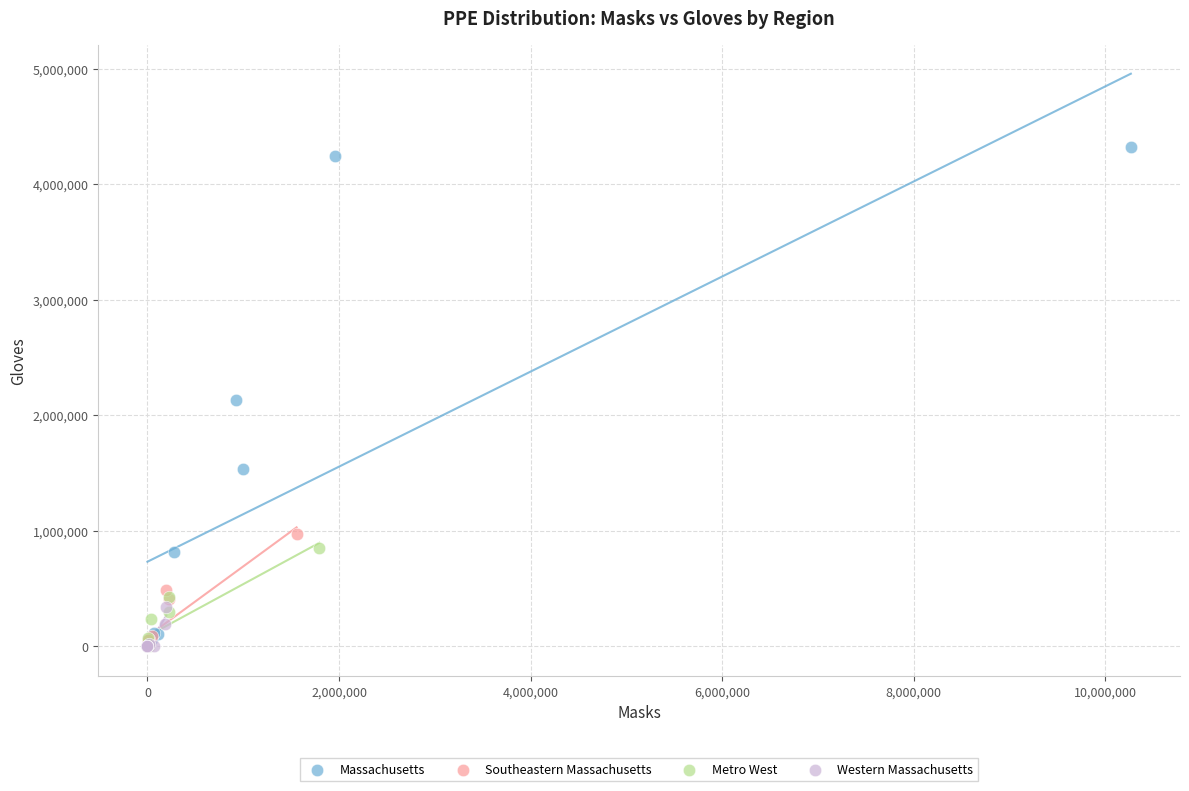

Which series has the largest Y range (max minus min)?

Massachusetts